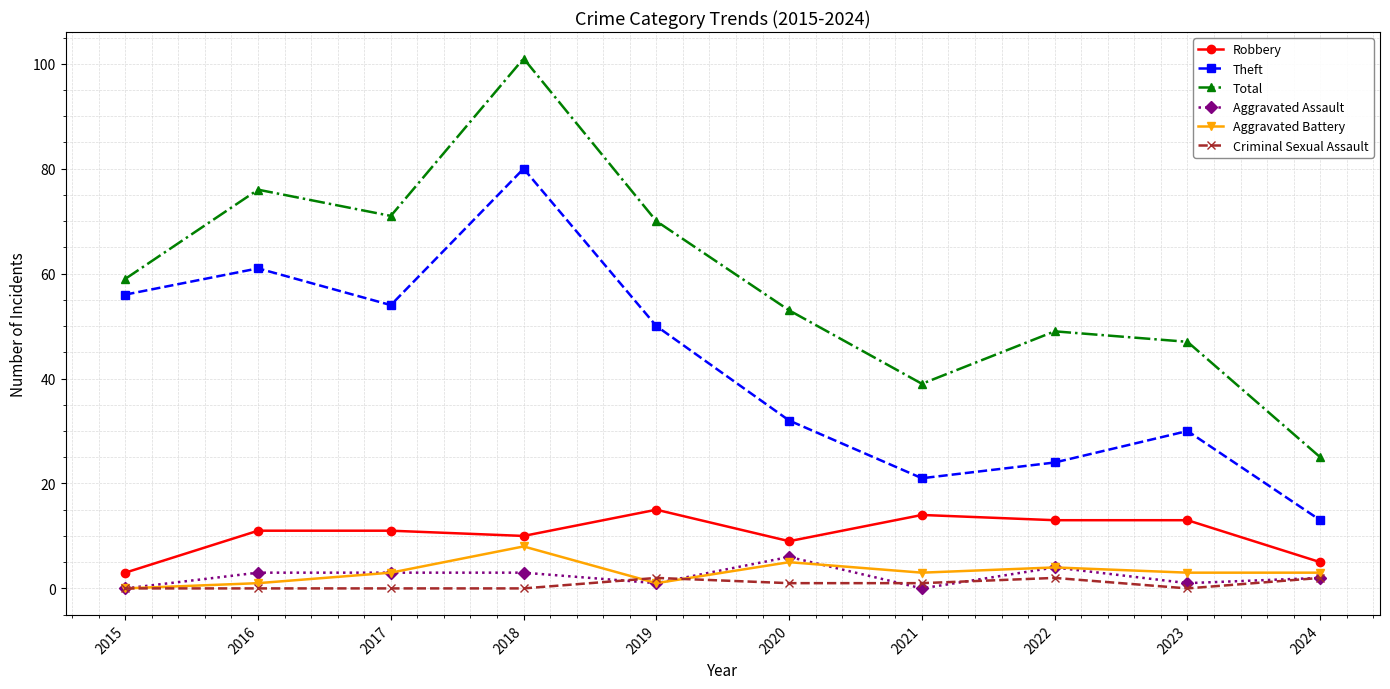

How many lines are shown in the chart?

6